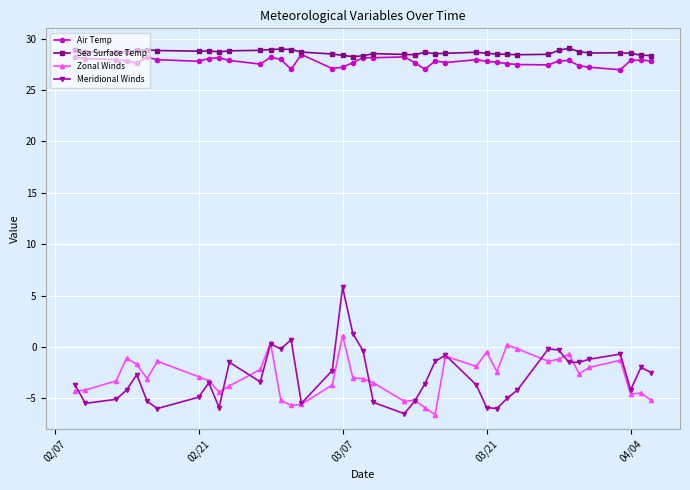

True or false: Meridional Winds has more than 0 points higher than both neighbors.

True